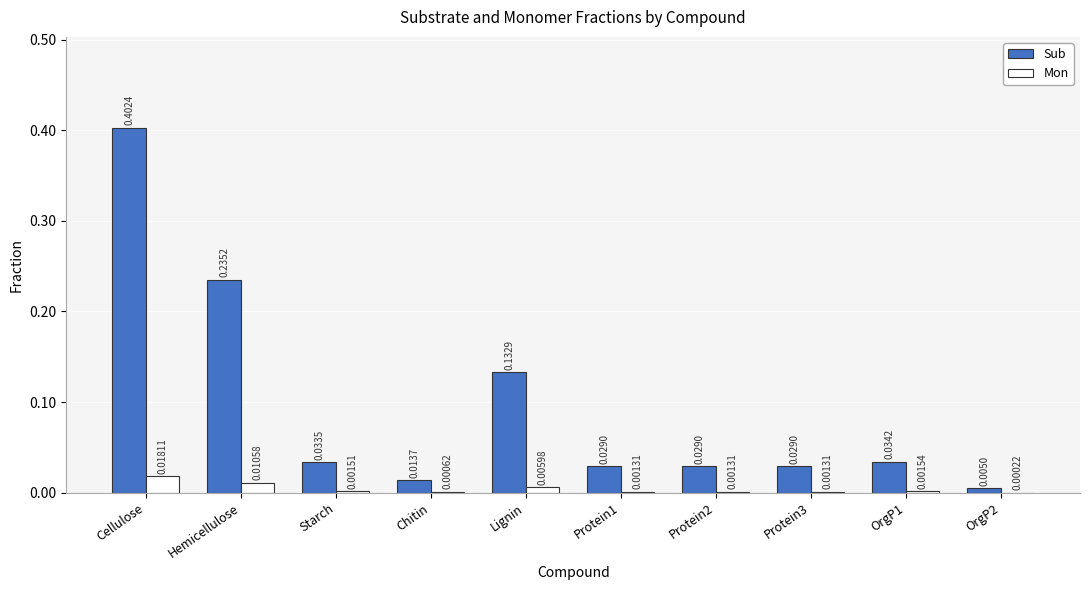

Which label corresponds to the largest value in the chart?

Cellulose